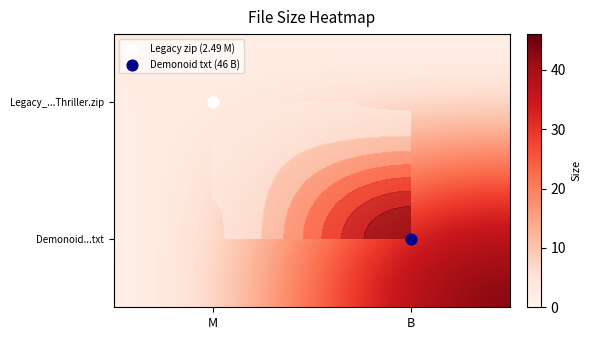

How many distinct data groups are displayed?

2